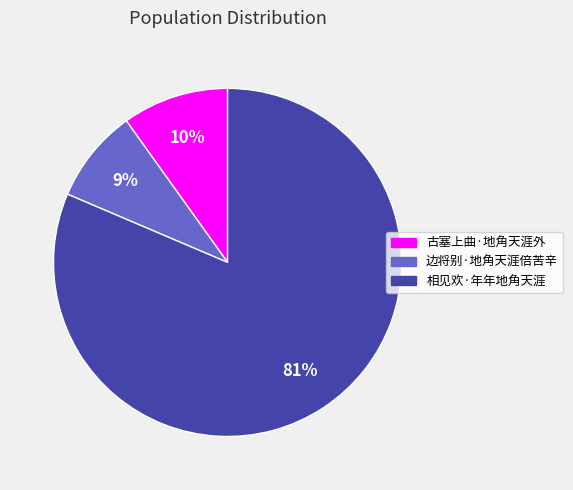

To the nearest percent, what is the average slice percentage?

33%